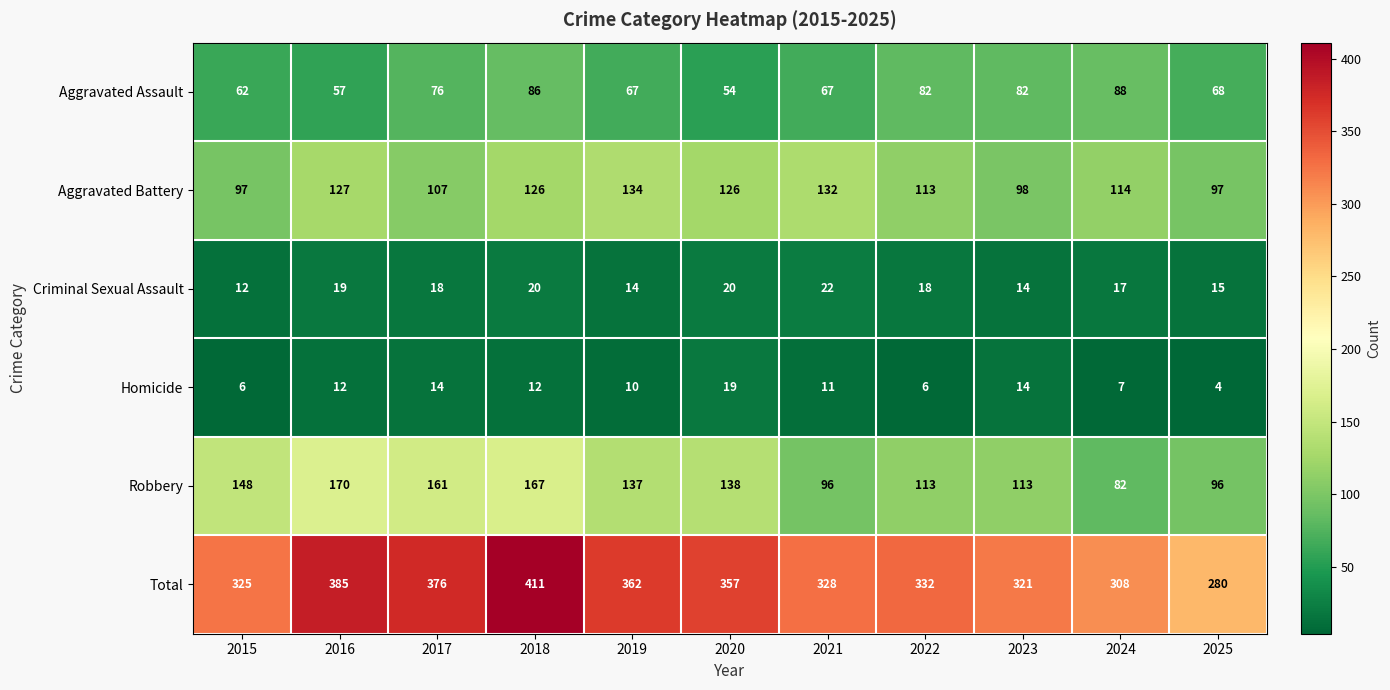

Is it true that Robbery equals 138 at 2020?

True